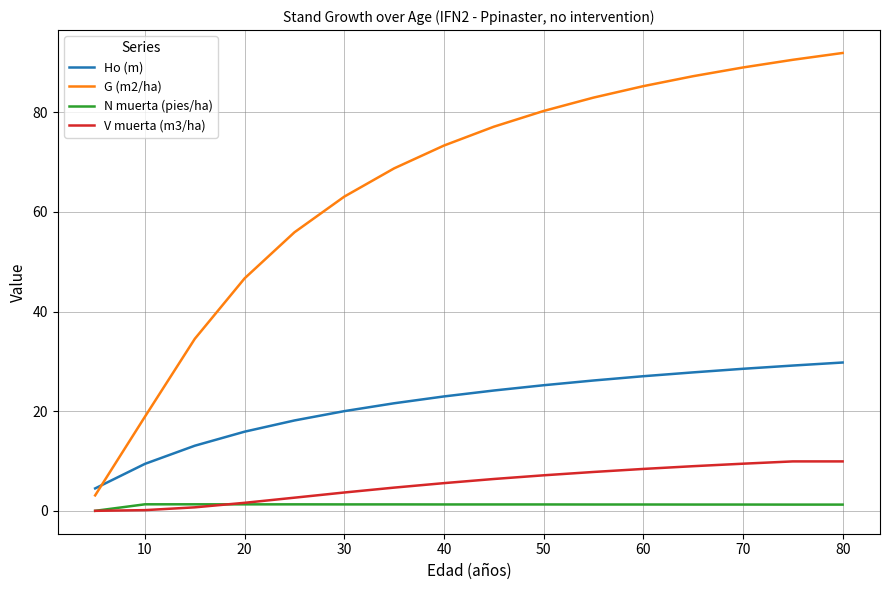

Which series has the largest range (max minus min)?

G (m2/ha)